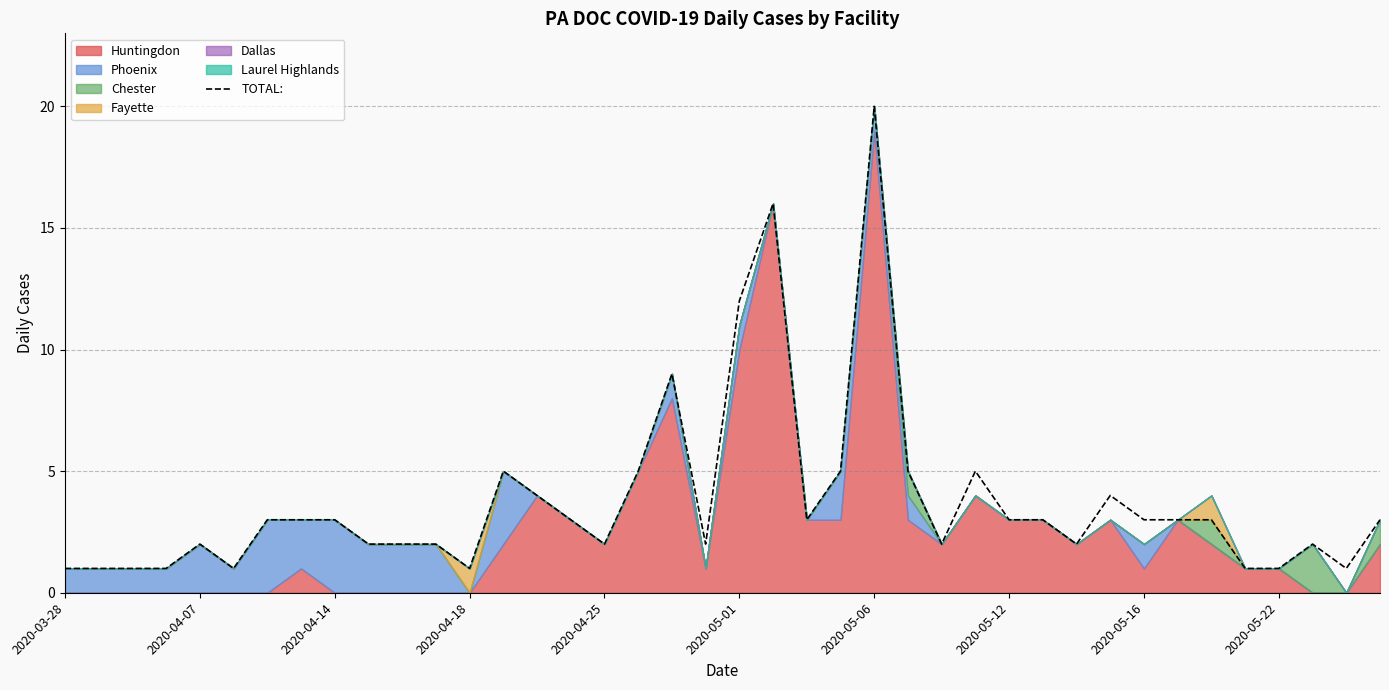

How many lines are shown in the chart?

1